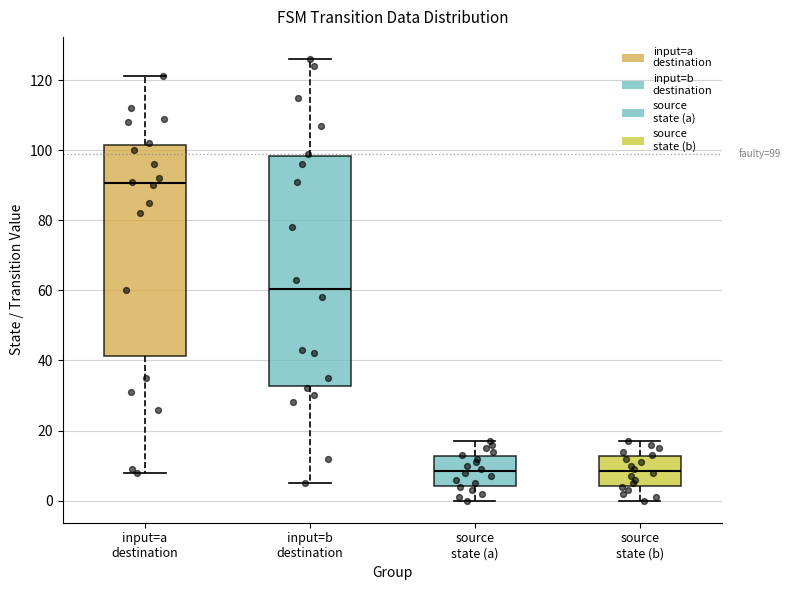

Which box is the tallest, from its lower edge to its upper edge?

input=b destination